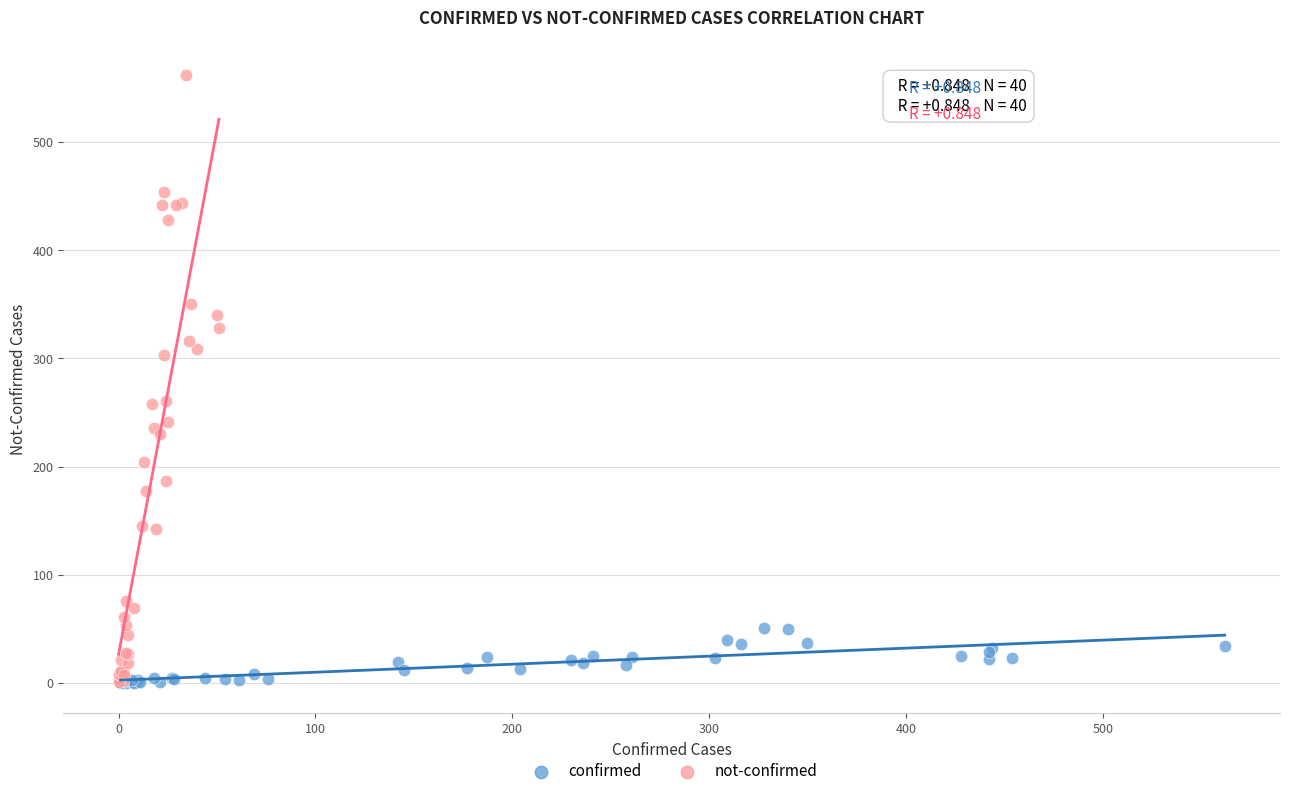

Which series contains the highest Y value?

not-confirmed